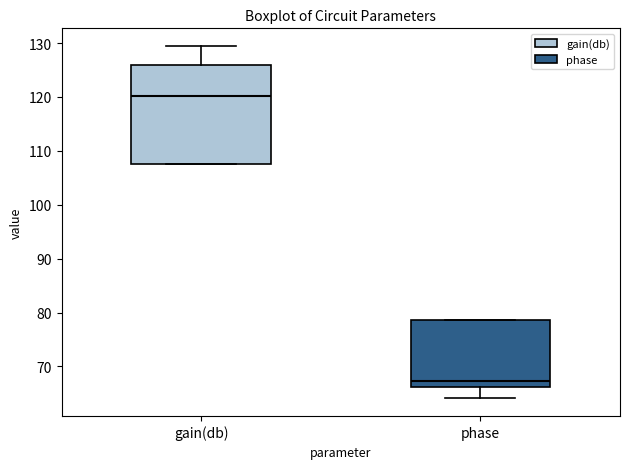

Where is the lower edge of the box for gain(db) on the y-axis? The values are not printed on the chart, so give them approximately, as read against the axis.

108